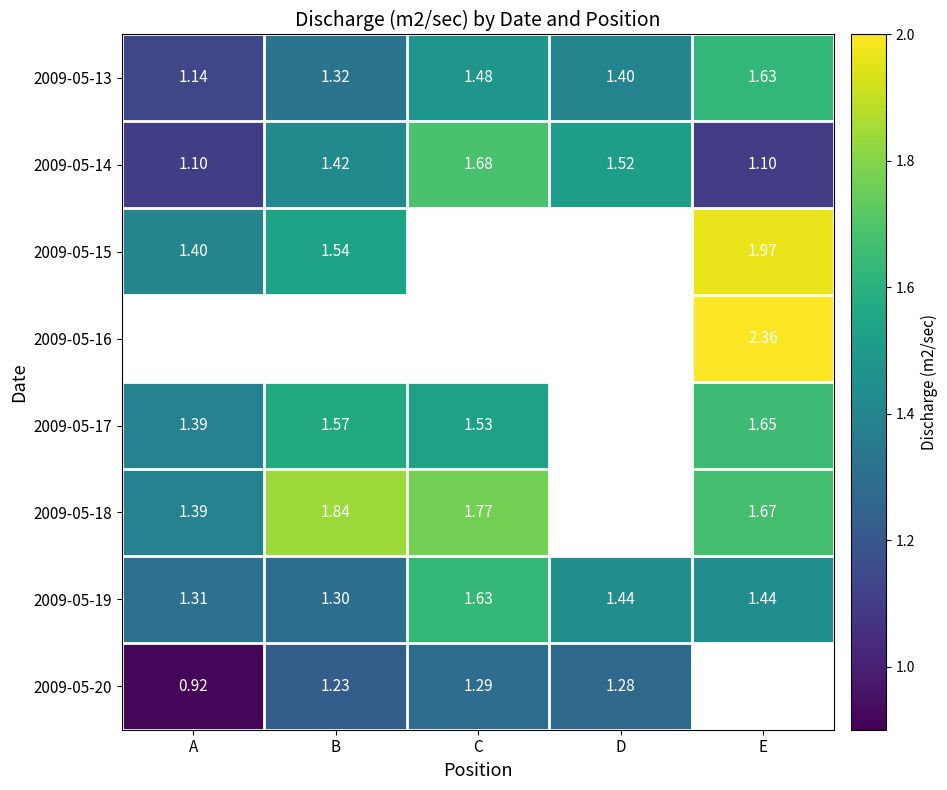

Which category has the lowest value in the 2009-05-19 series?

B